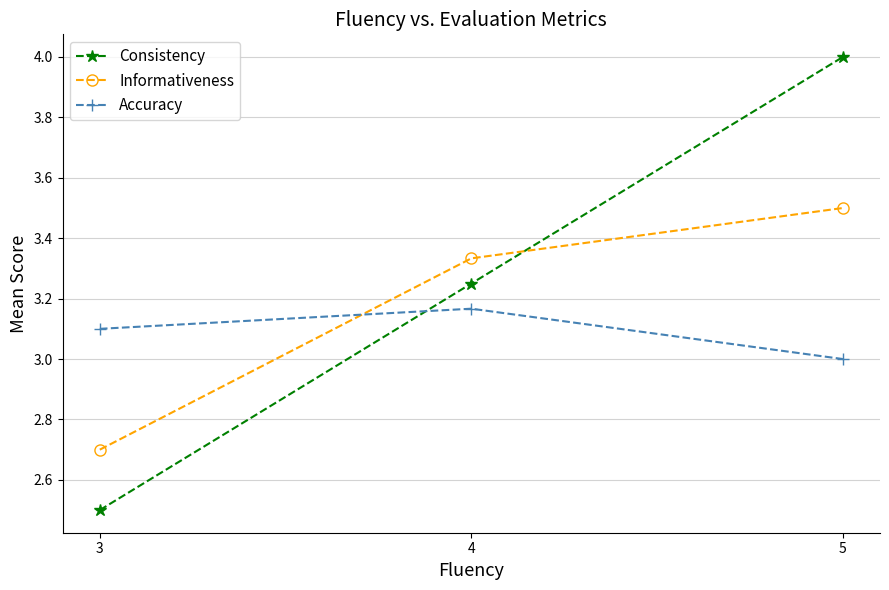

Rank the series by their maximum value, from lowest to highest.

Accuracy, Informativeness, Consistency